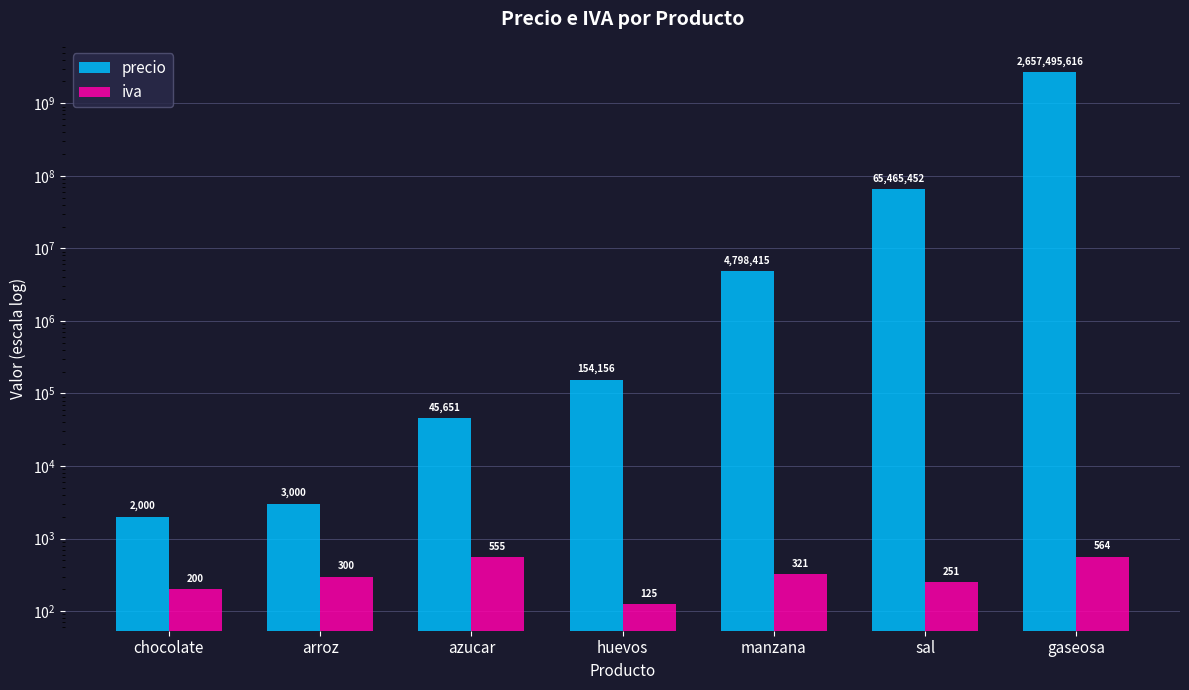

What is the difference between the precio values at huevos and chocolate?

152156